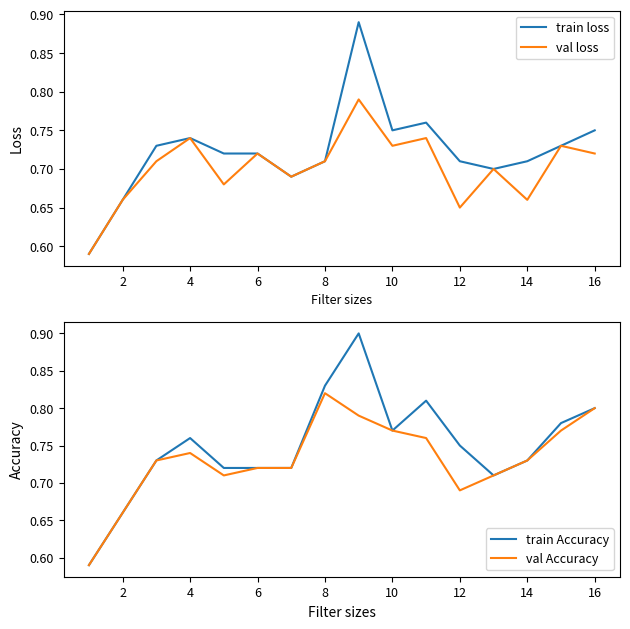

Reading left to right, list all the values displayed in this chart.

train loss: 0.6	0.7	0.7	0.7	0.7	0.7	0.7	0.7	0.9	0.8	0.8	0.7	0.7	0.7	0.7	0.8
val loss: 0.6	0.7	0.7	0.7	0.7	0.7	0.7	0.7	0.8	0.7	0.7	0.7	0.7	0.7	0.7	0.7
train Accuracy: 0.6	0.7	0.7	0.8	0.7	0.7	0.7	0.8	0.9	0.8	0.8	0.8	0.7	0.7	0.8	0.8
val Accuracy: 0.6	0.7	0.7	0.7	0.7	0.7	0.7	0.8	0.8	0.8	0.8	0.7	0.7	0.7	0.8	0.8